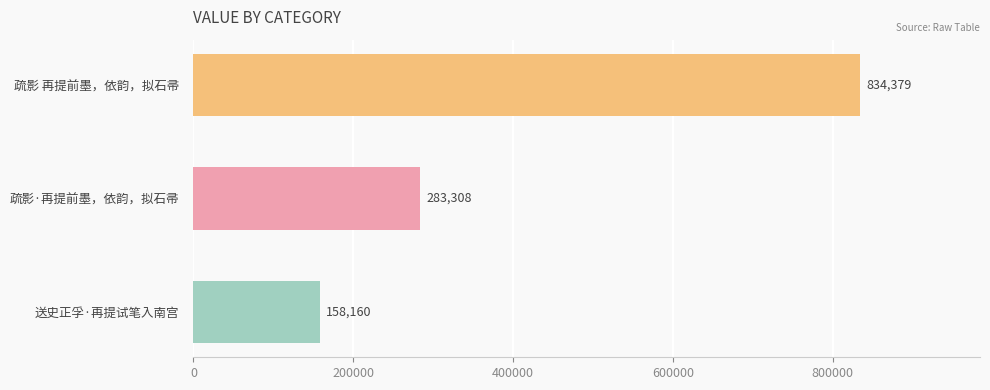

Does the chart contain any negative values?

No